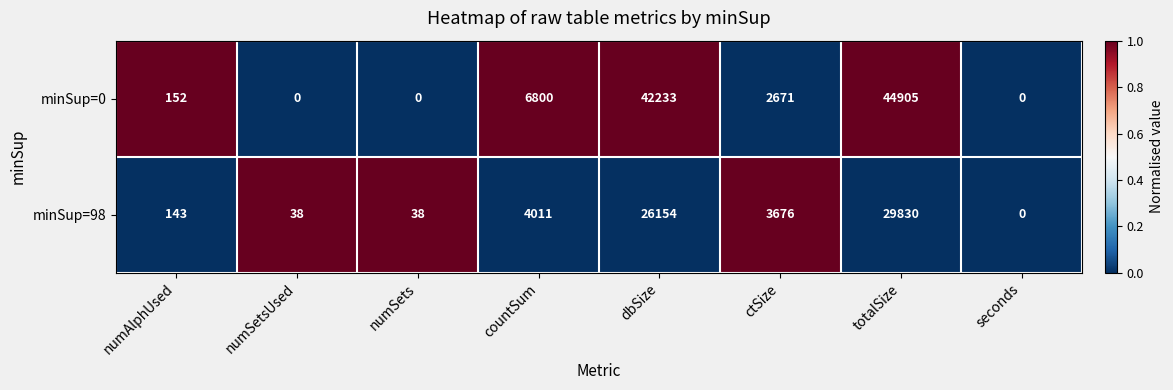

Is it true that minSup=0 equals 2671 at ctSize?

True